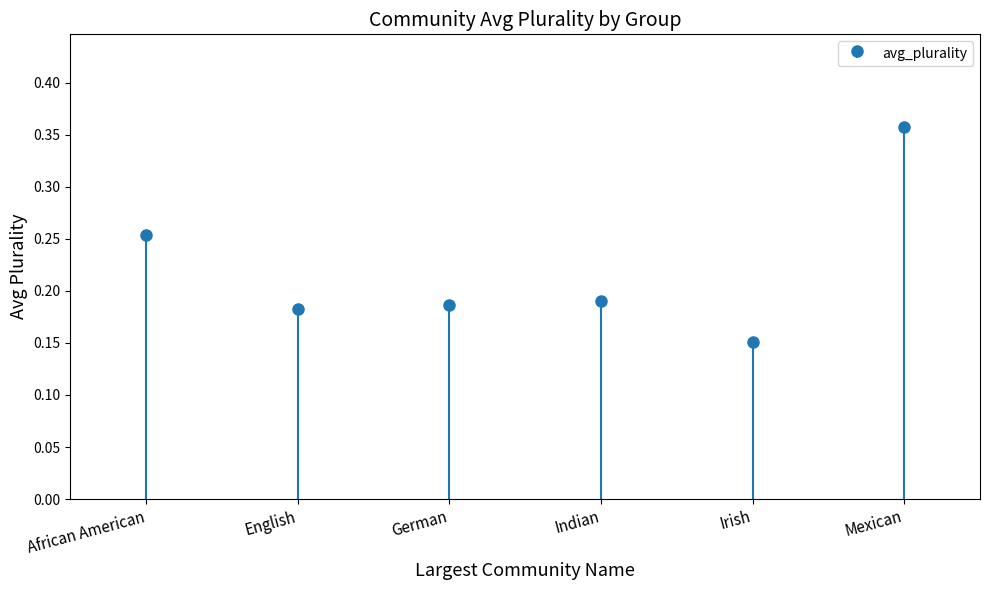

Count the number of categories in the chart.

6